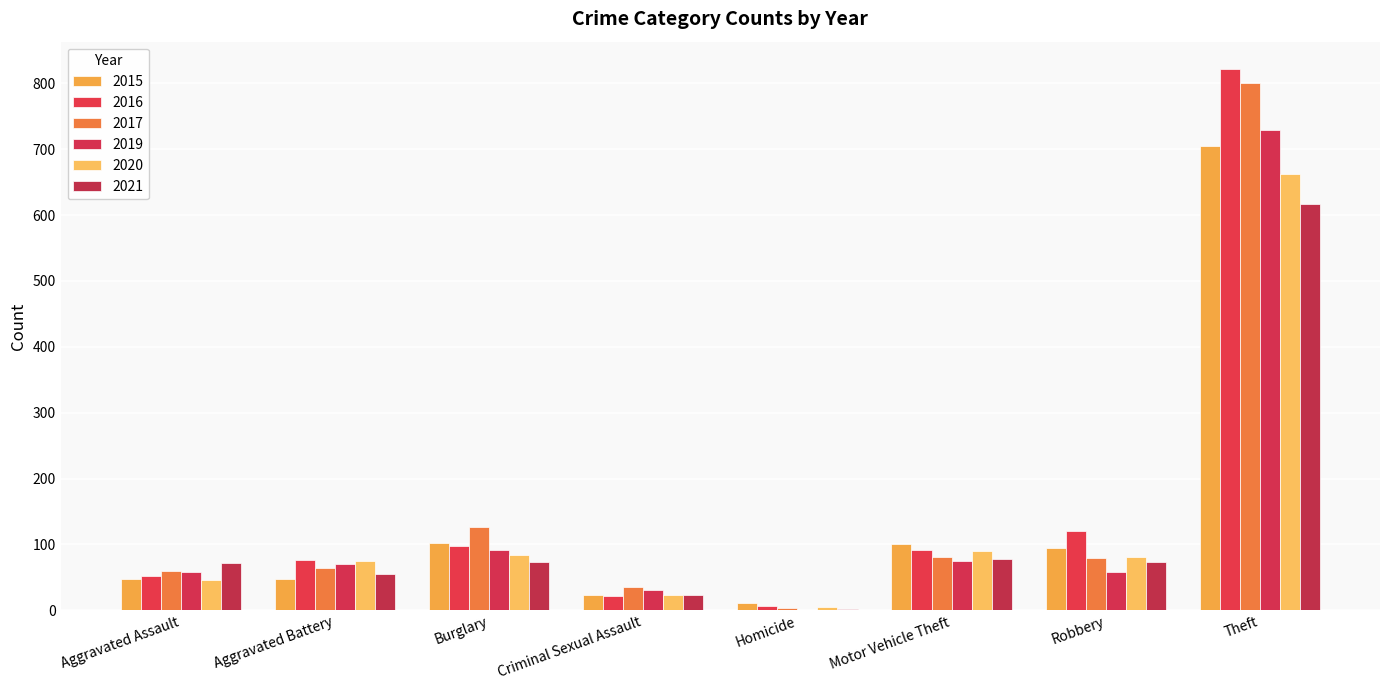

What are all the series names shown in the legend?

2015, 2016, 2017, 2019, 2020, 2021